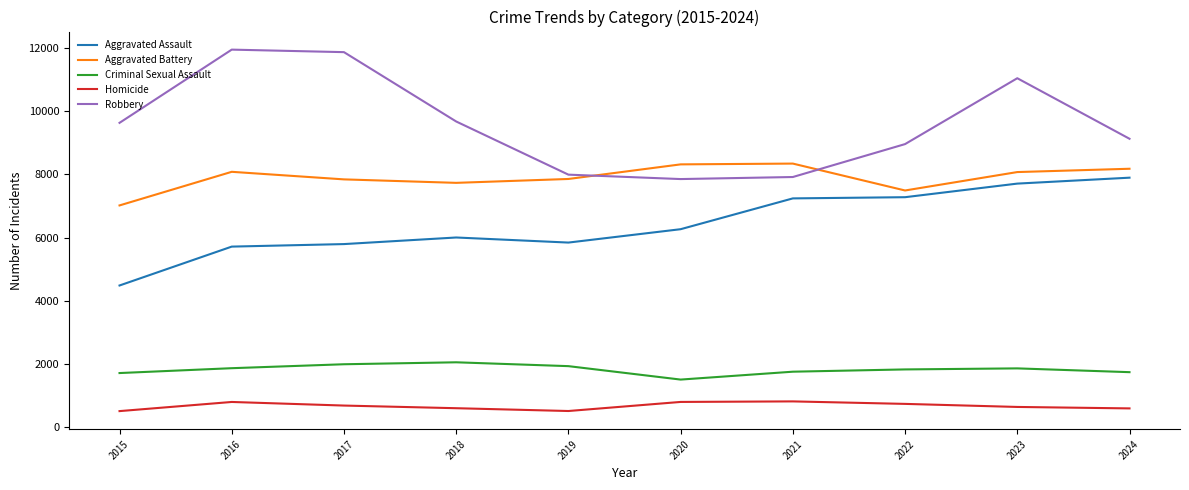

Where is Robbery nearest to the value 9907?

2018